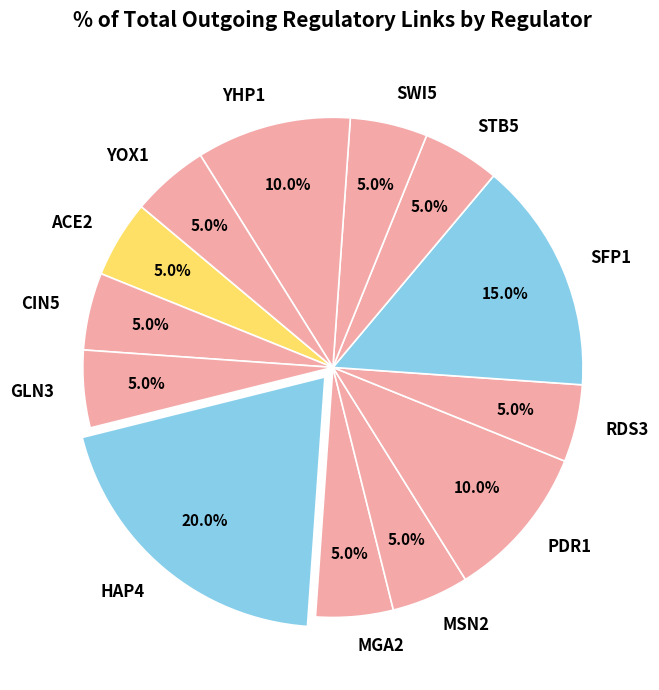

To the nearest percent, what is the difference between the largest and smallest slice percentages?

15%